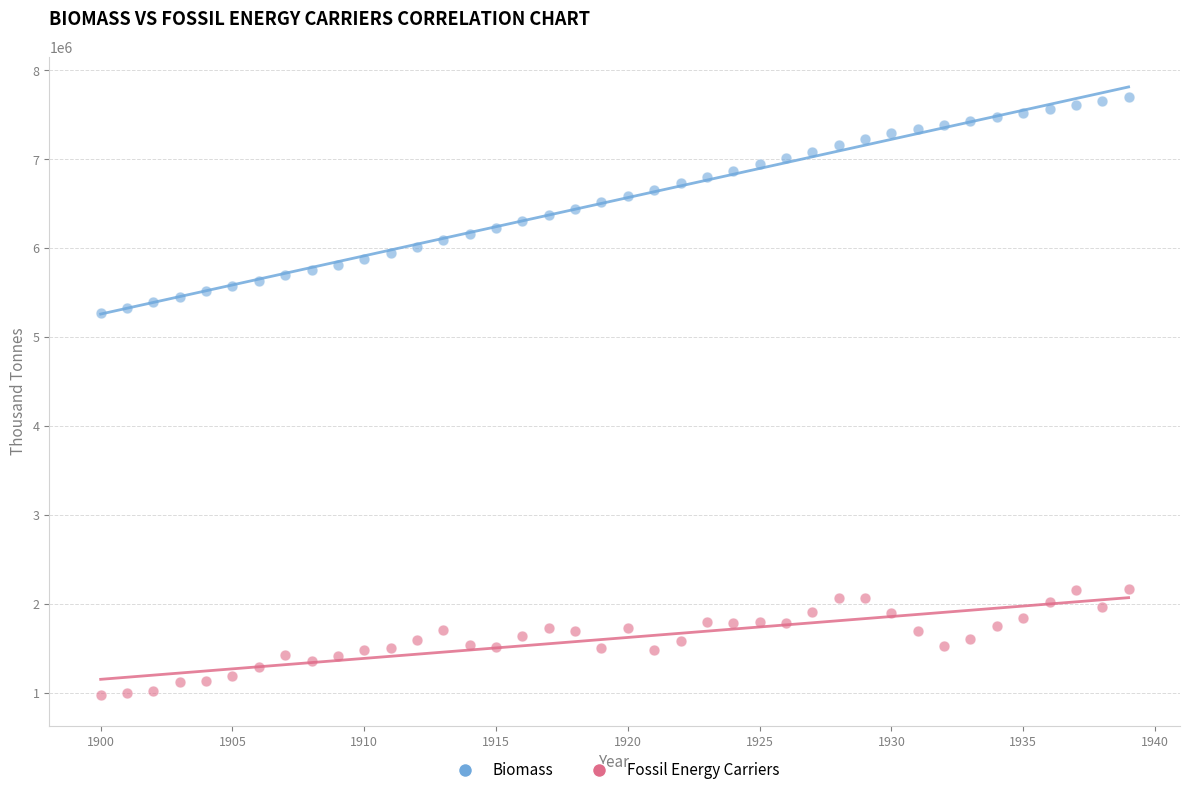

Across all data points, what is the range of X values (max minus min)?

39.0